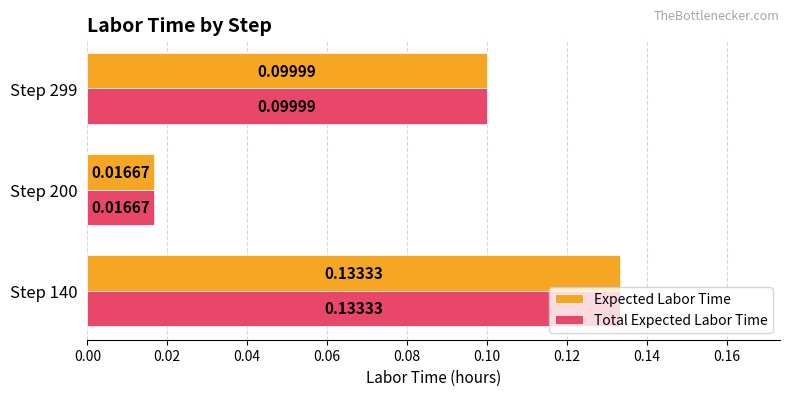

Is the value of Total Expected Labor Time at Step 140 greater than the value of Expected Labor Time at Step 299?

Yes